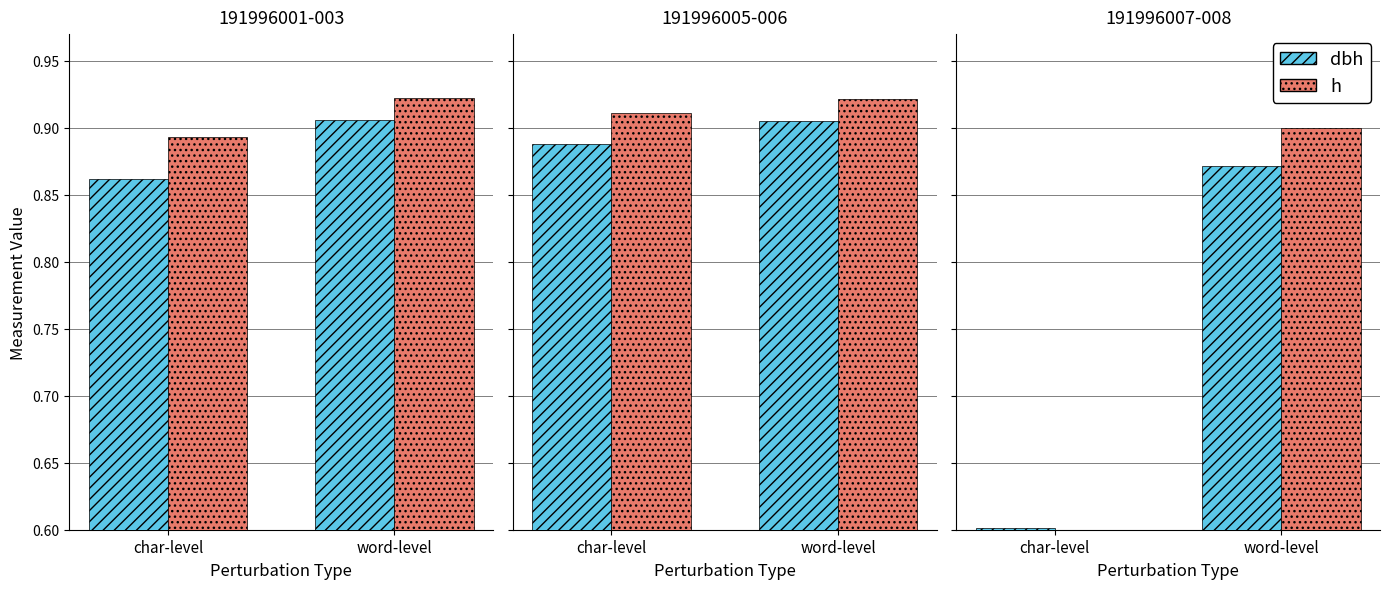

The dbh series shows 0.6 at char-level. True or false?

True